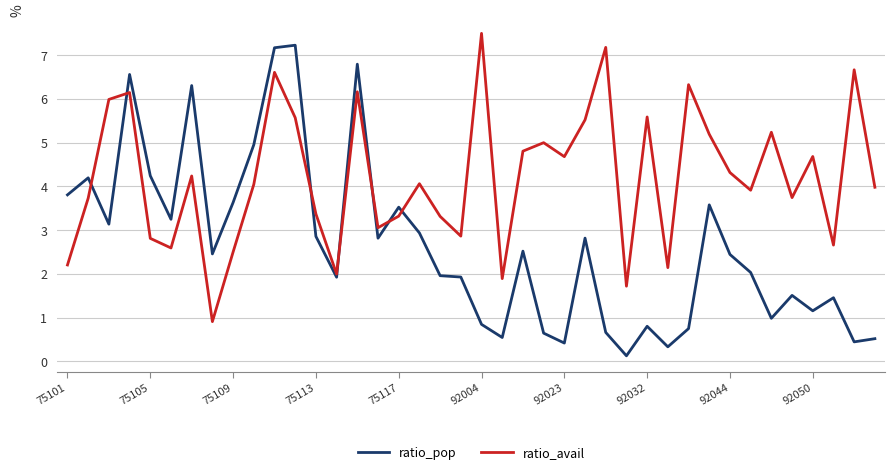

Rank the series by their average value, from lowest to highest.

ratio_pop, ratio_avail